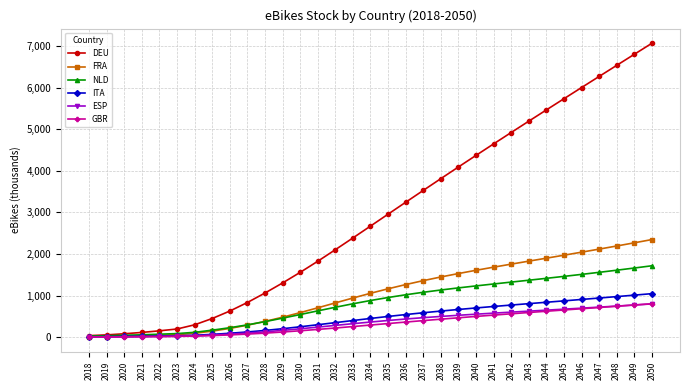

How many values in the ESP series are below 361?

16